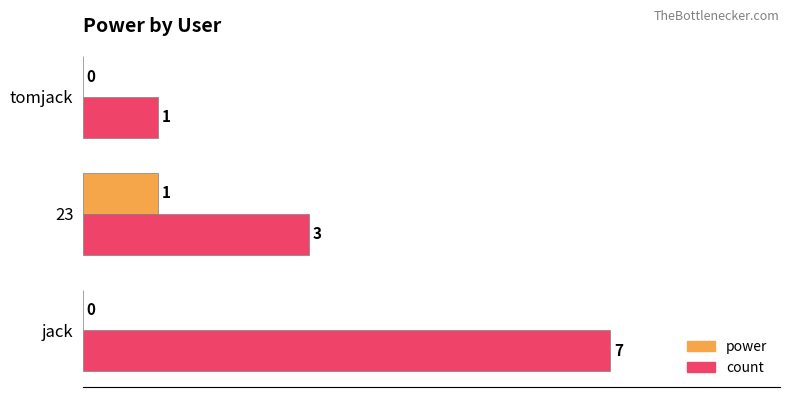

What are all the series names shown in the legend?

power, count